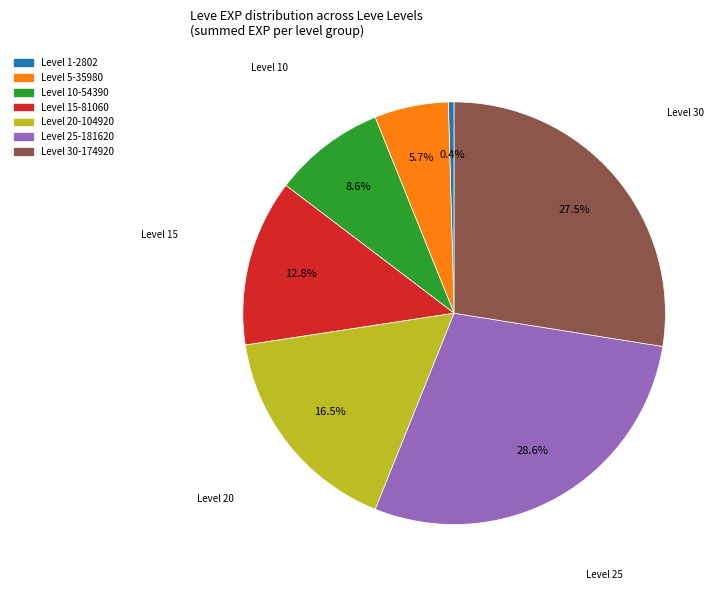

Does any single category account for the majority?

No